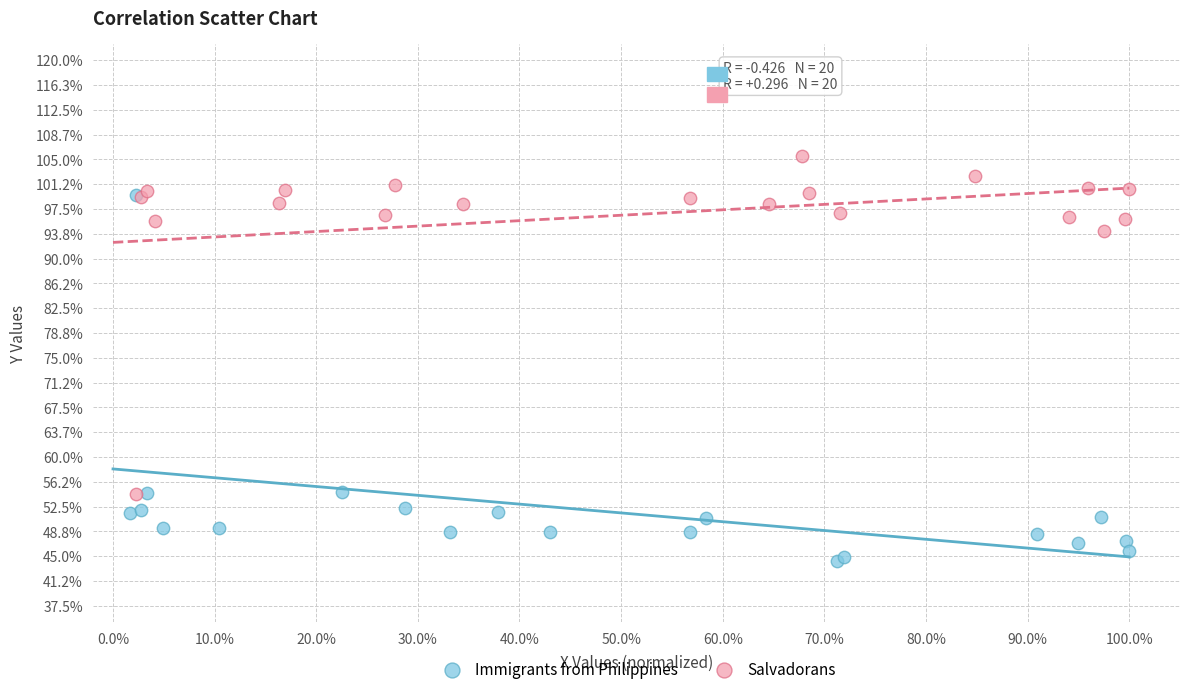

Which series contains the lowest Y value?

Immigrants from Philippines